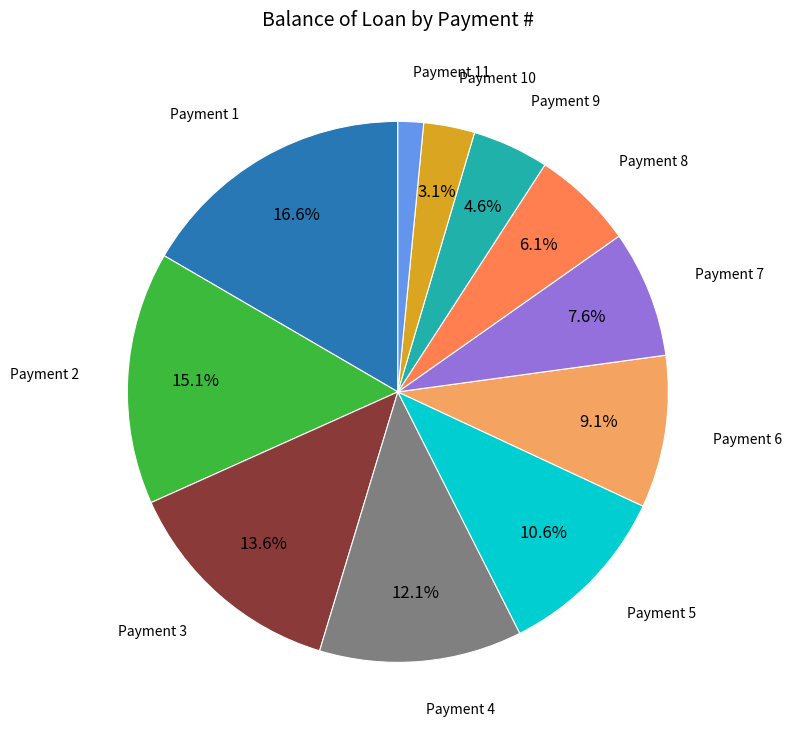

Count the number of slices in the pie.

11